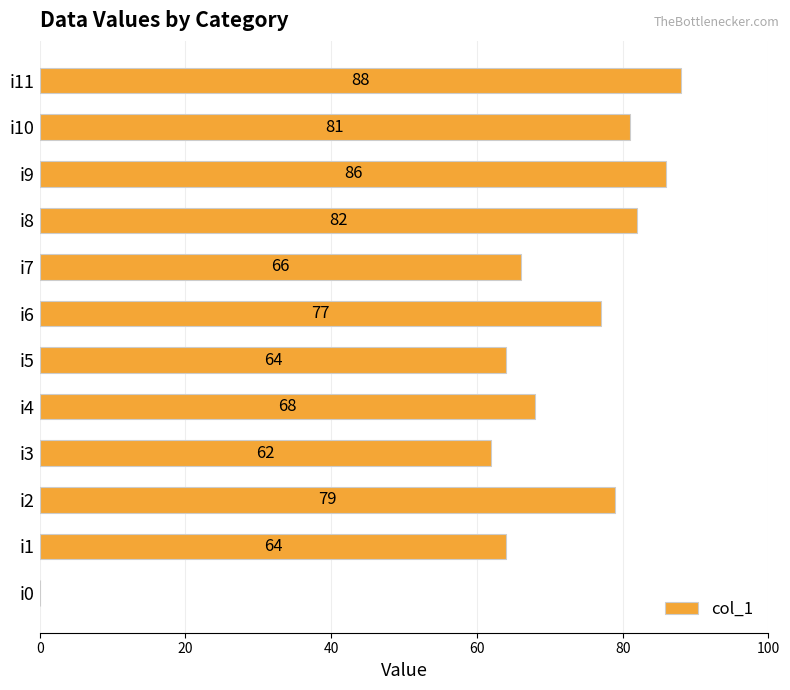

What is the maximum value shown in the chart?

88